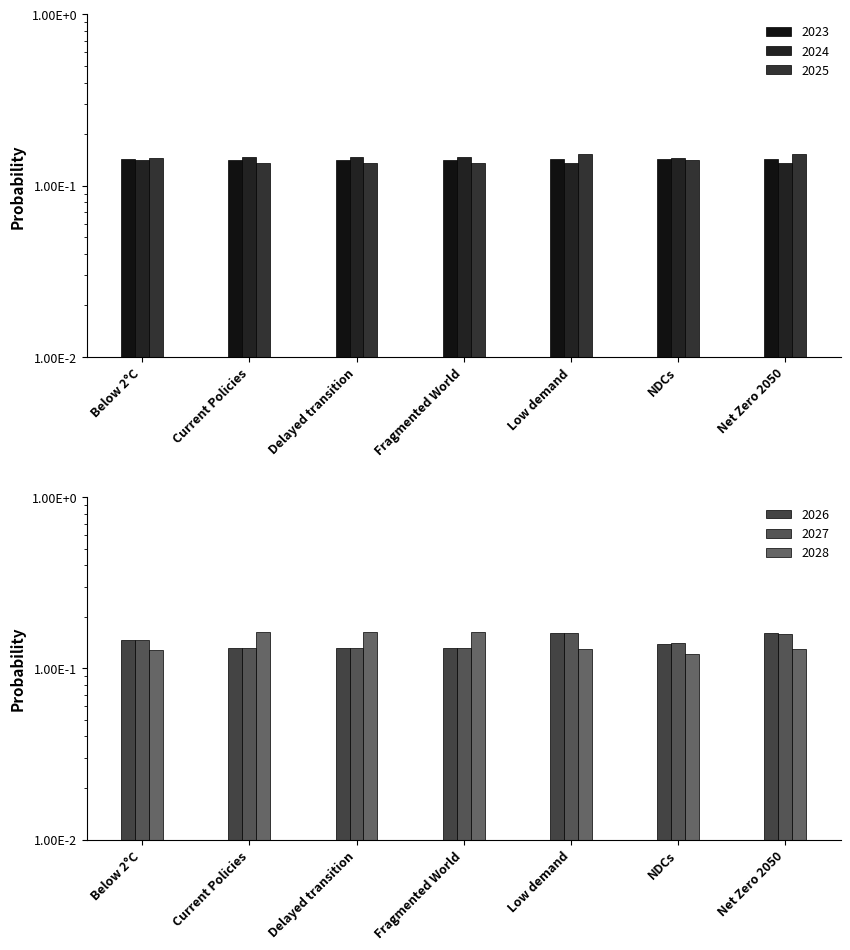

The value of 2026 at Delayed transition is 0.2. True or false?

False